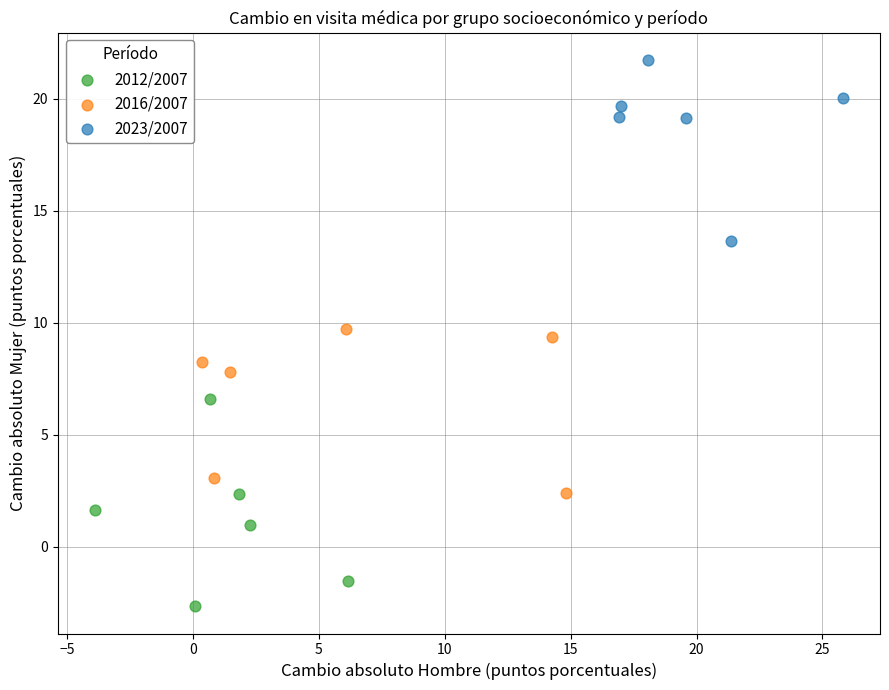

Which series has the widest spread of Y values?

2012/2007